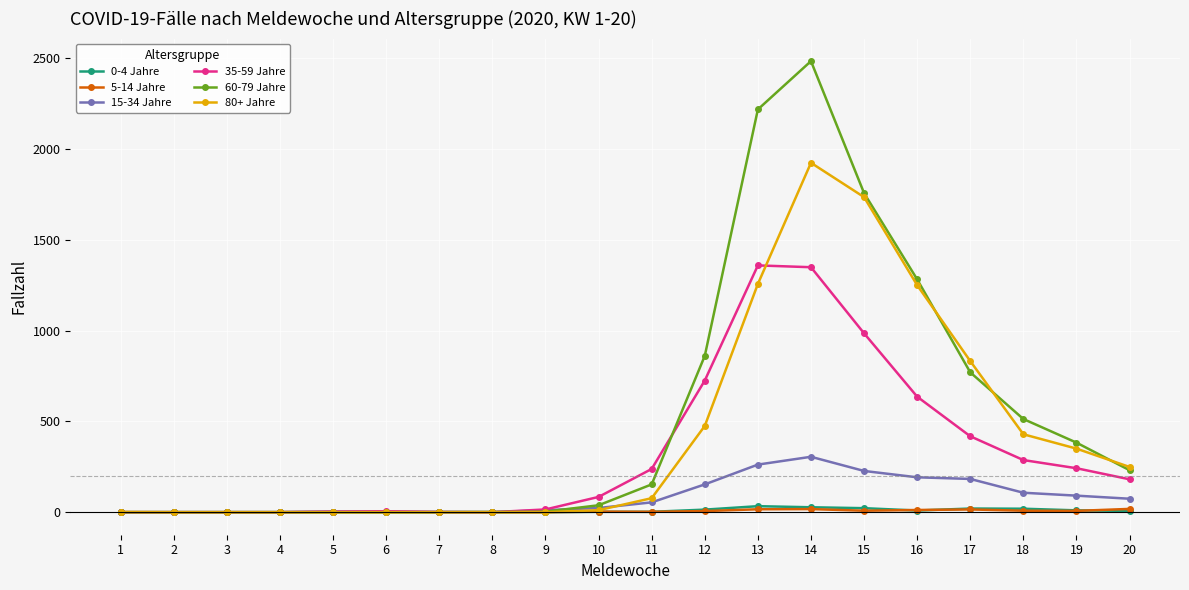

True or false: 60-79 Jahre has a value of 513 at 18.

True